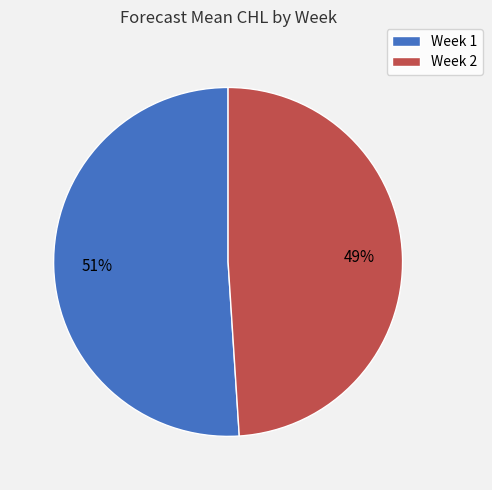

True or false: Week 1 accounts for 57% of the total.

False